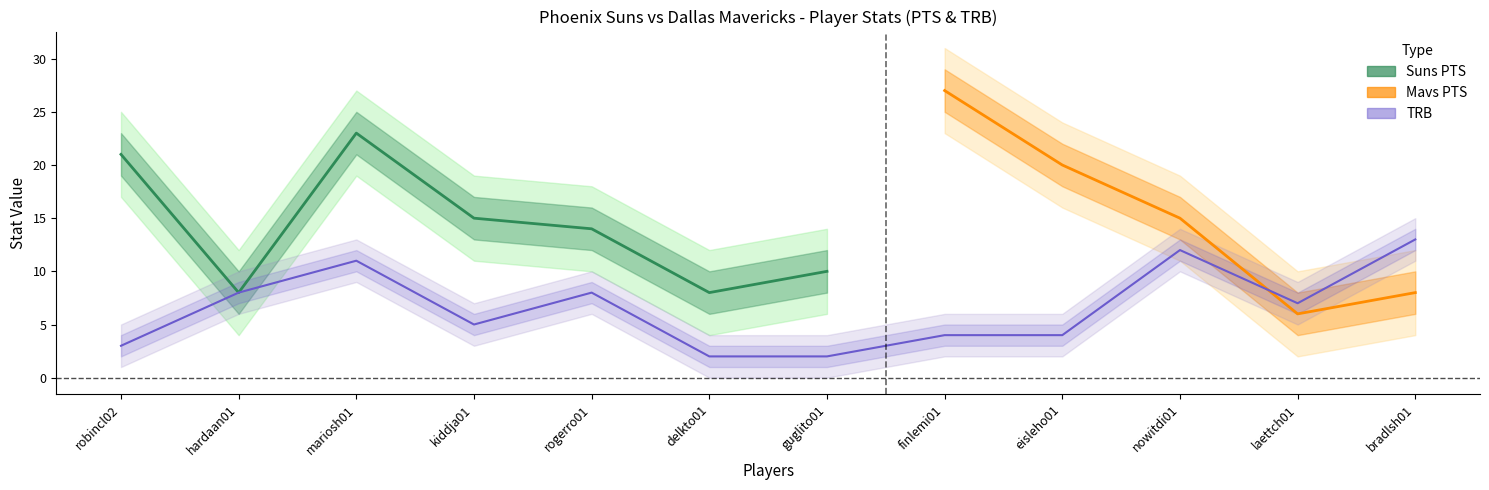

What is the sum of the TRB values at delkto01 and eisleho01?

6